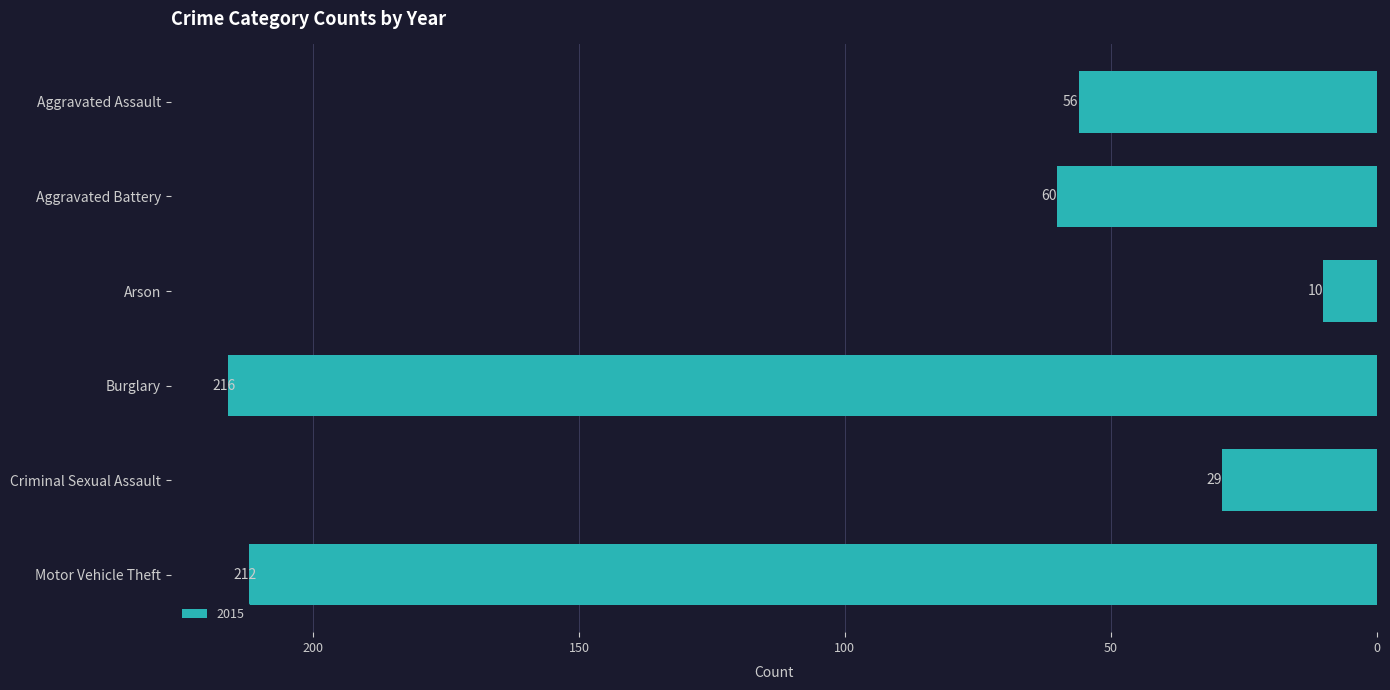

Which label corresponds to the smallest value in the chart?

Arson